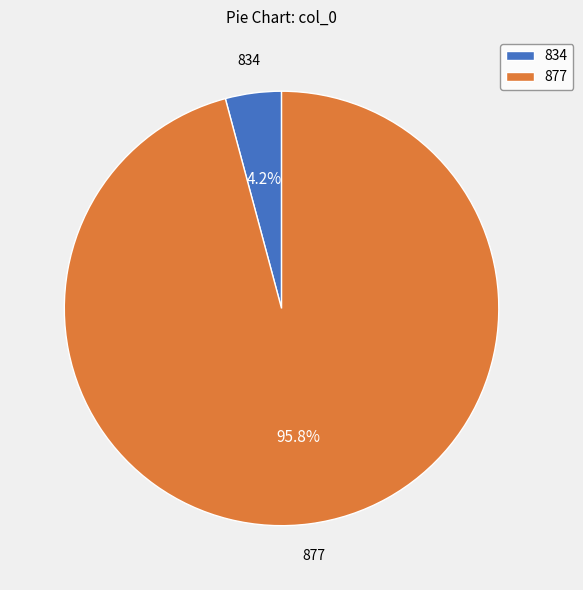

To the nearest percent, what percentage of the pie is 834?

4%